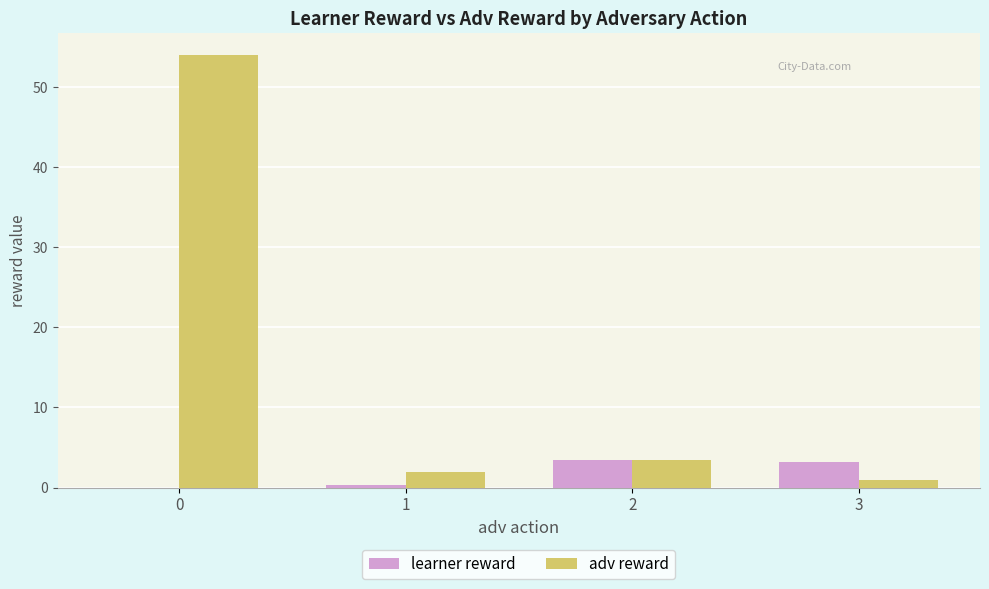

How many distinct data groups are displayed?

2